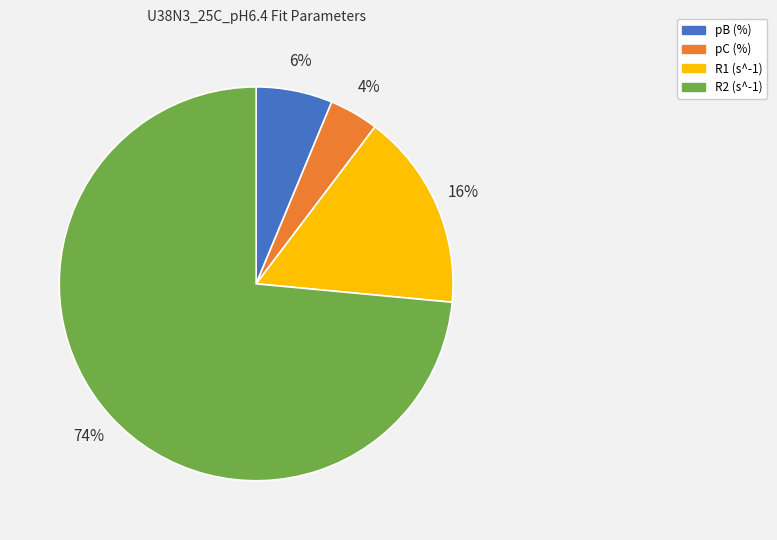

The pC (%) slice represents 4% of the pie. True or false?

True